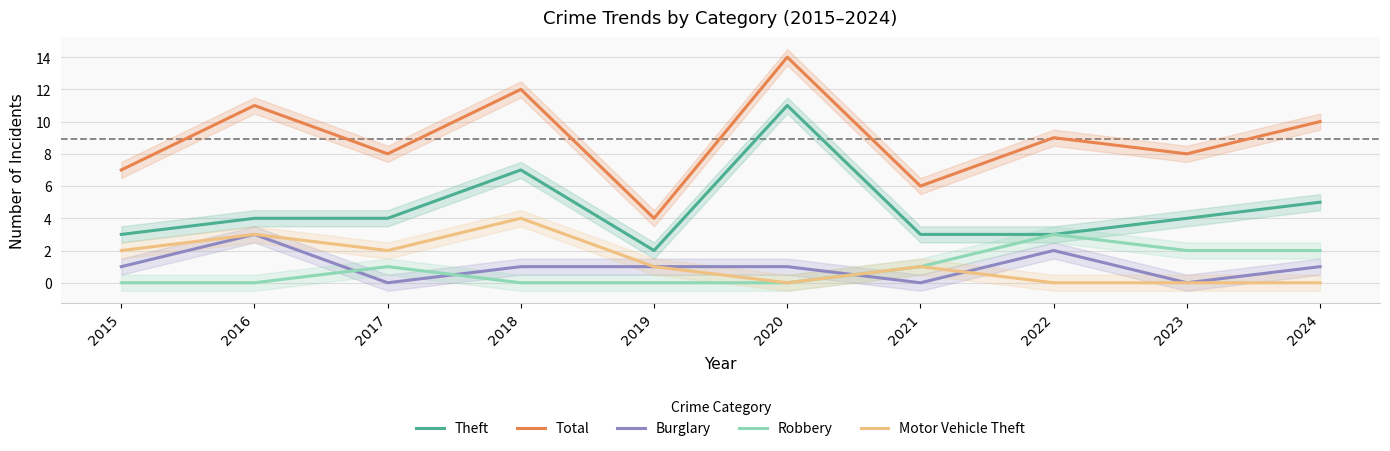

Is this an area chart (filled region under the line)?

No